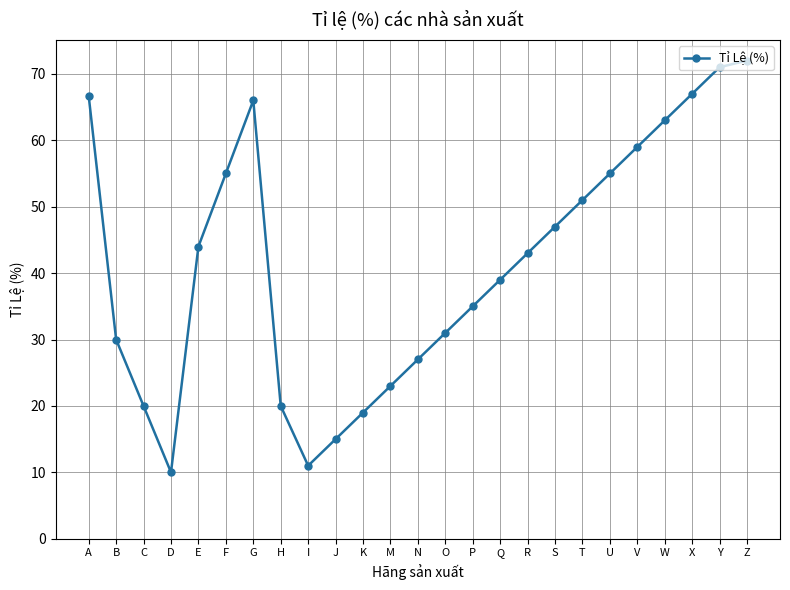

What is the average value?

41.6